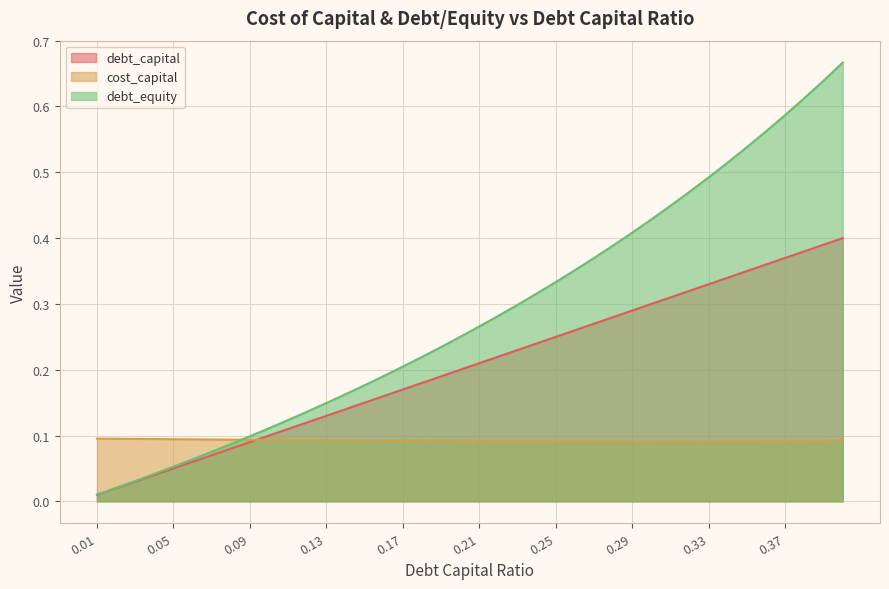

At which label is debt_capital closest to 0?

0.01